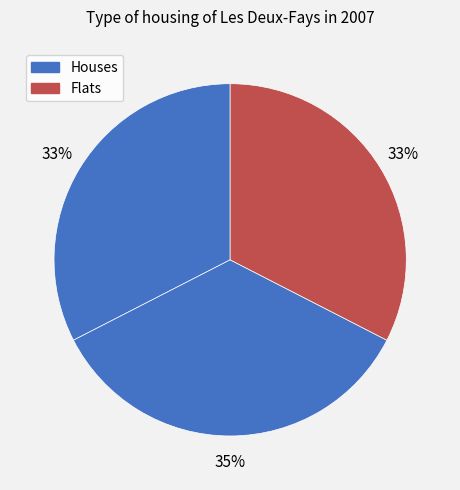

How many slices are in this pie chart?

3